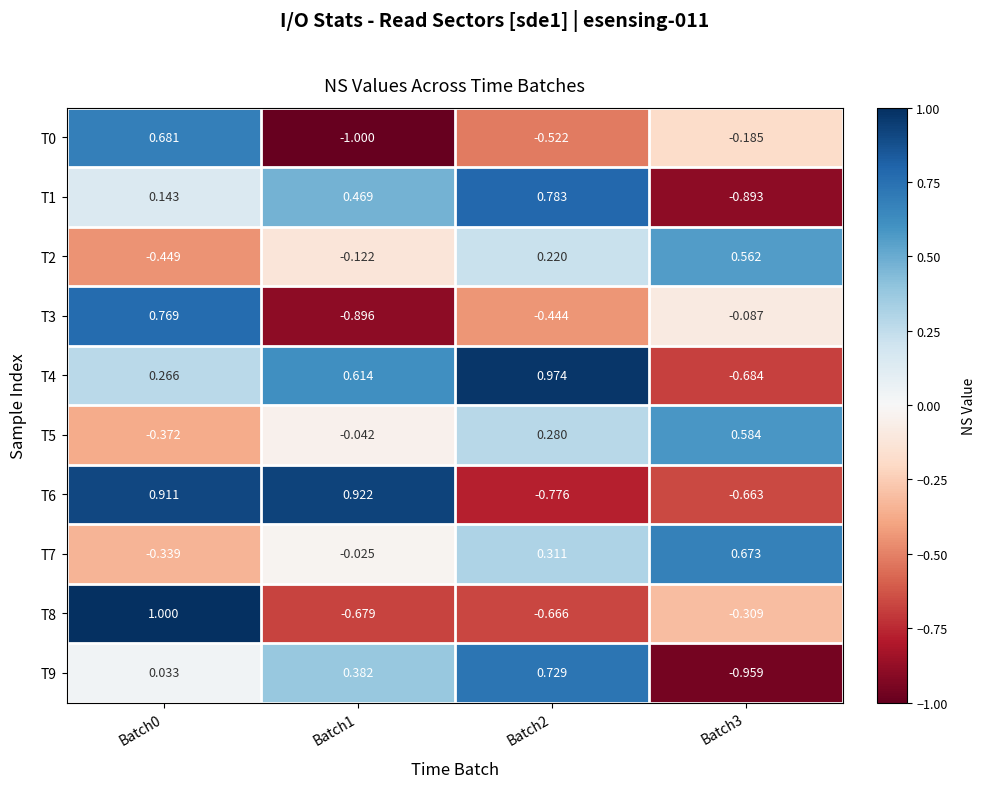

Is the value of T5 at Batch1 greater than the value of T0 at Batch2?

Yes